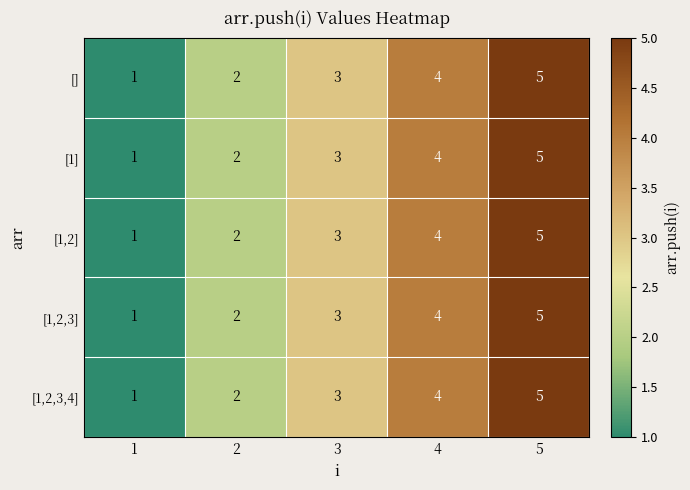

Is it true that [1,2,3] equals 0 at 1?

False